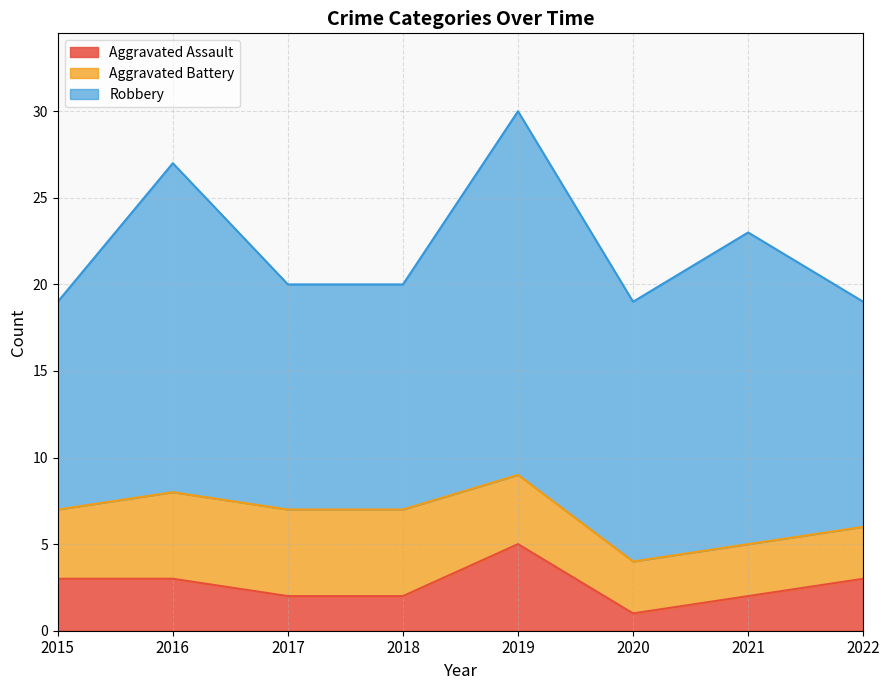

True or false: Aggravated Assault and Robbery intersect in this chart.

False